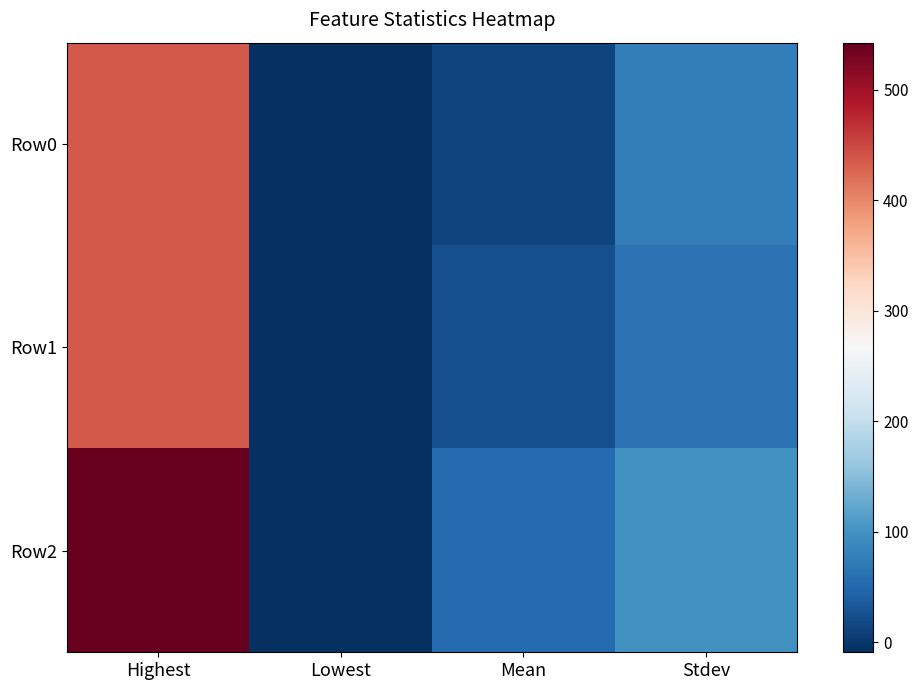

Which category has the highest value across all series?

Highest